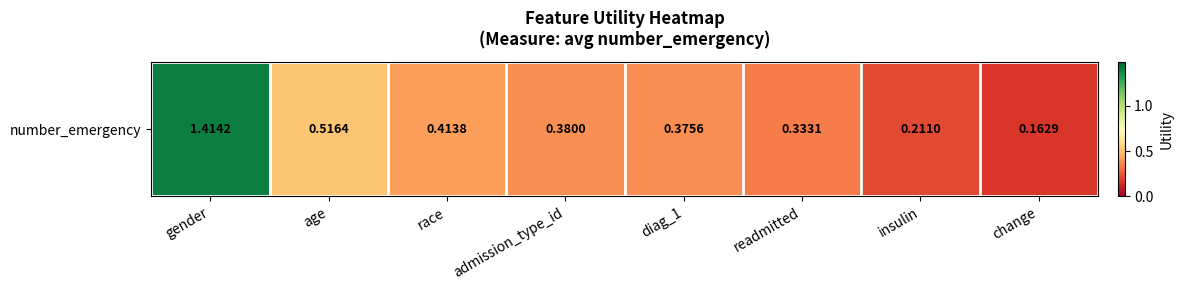

What is the greatest value displayed?

1.4